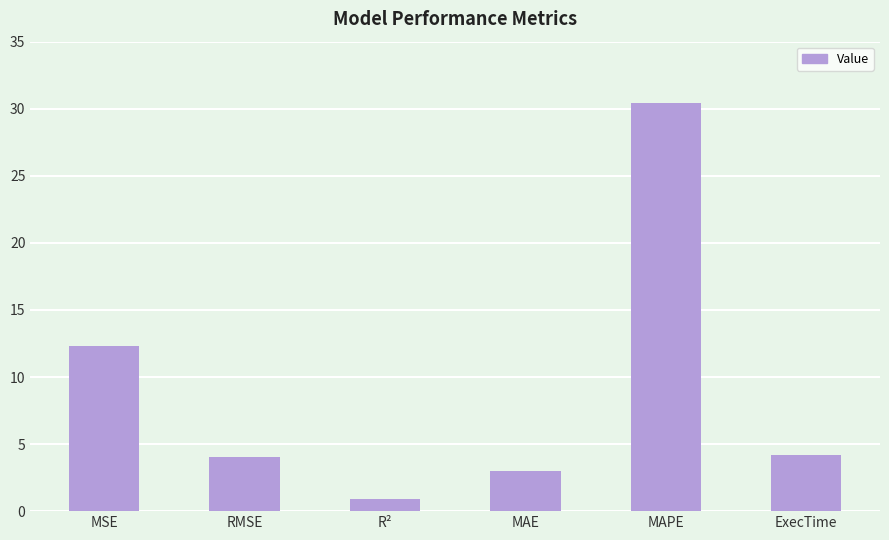

Read the value at MAPE.

30.4